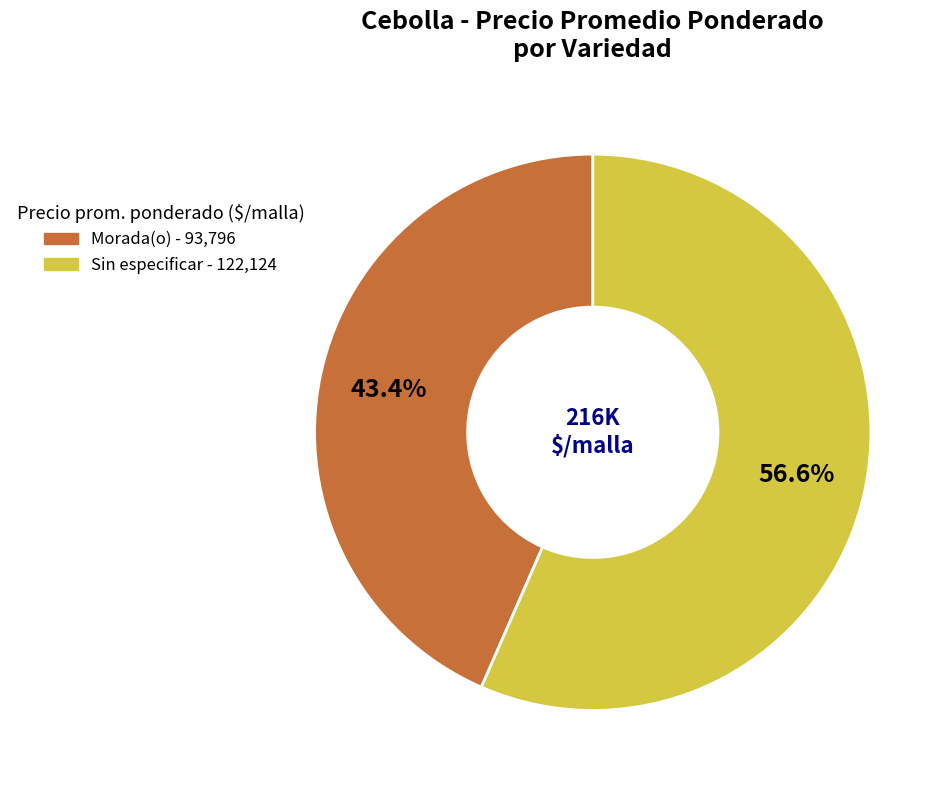

What is the majority slice?

Sin especificar